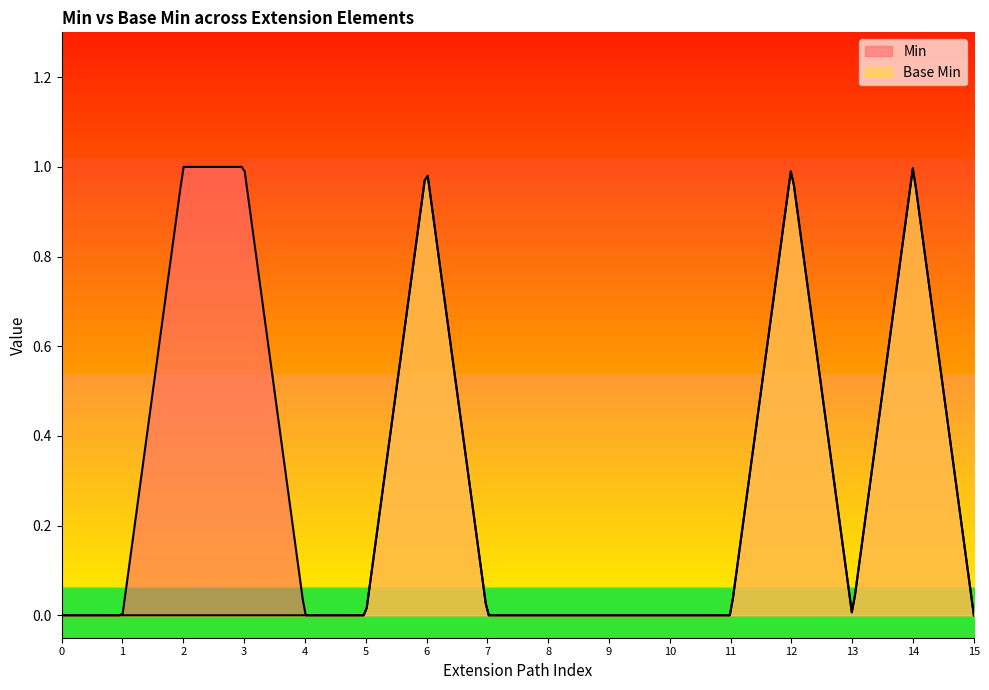

Reading left to right, transcribe all the data shown in this chart.

Min: 0	0	1	1	0	0	1	0	0	0	0	0	1	0	1	0
Base Min: 0	0	0	0	0	0	1	0	0	0	0	0	1	0	1	0